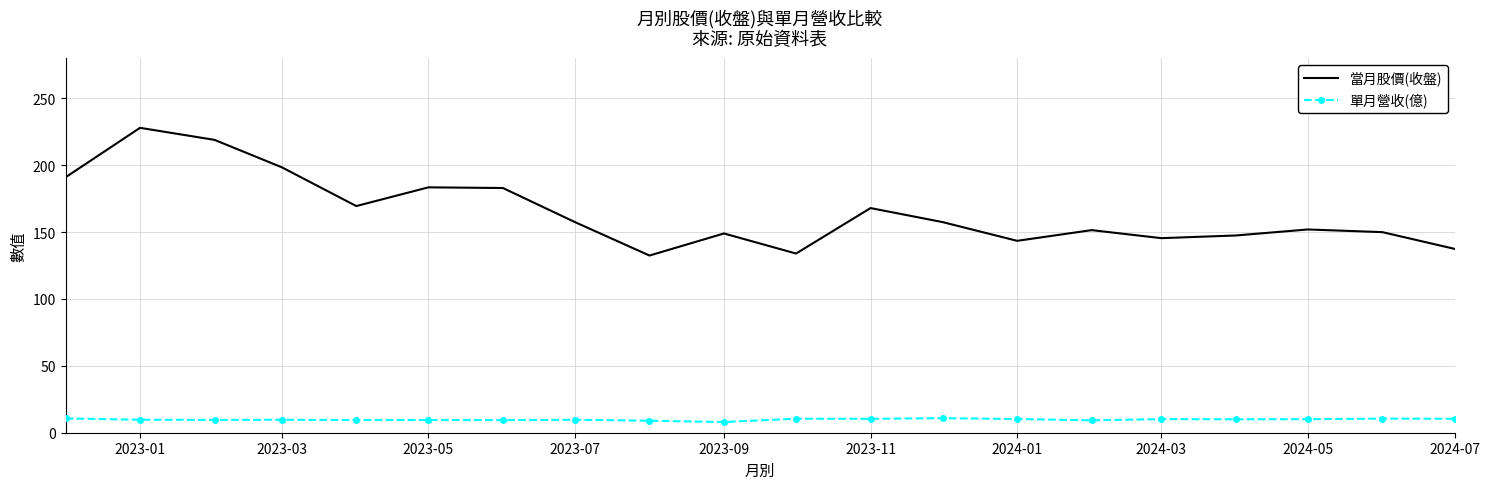

Which series has the largest range (max minus min)?

當月股價(收盤)